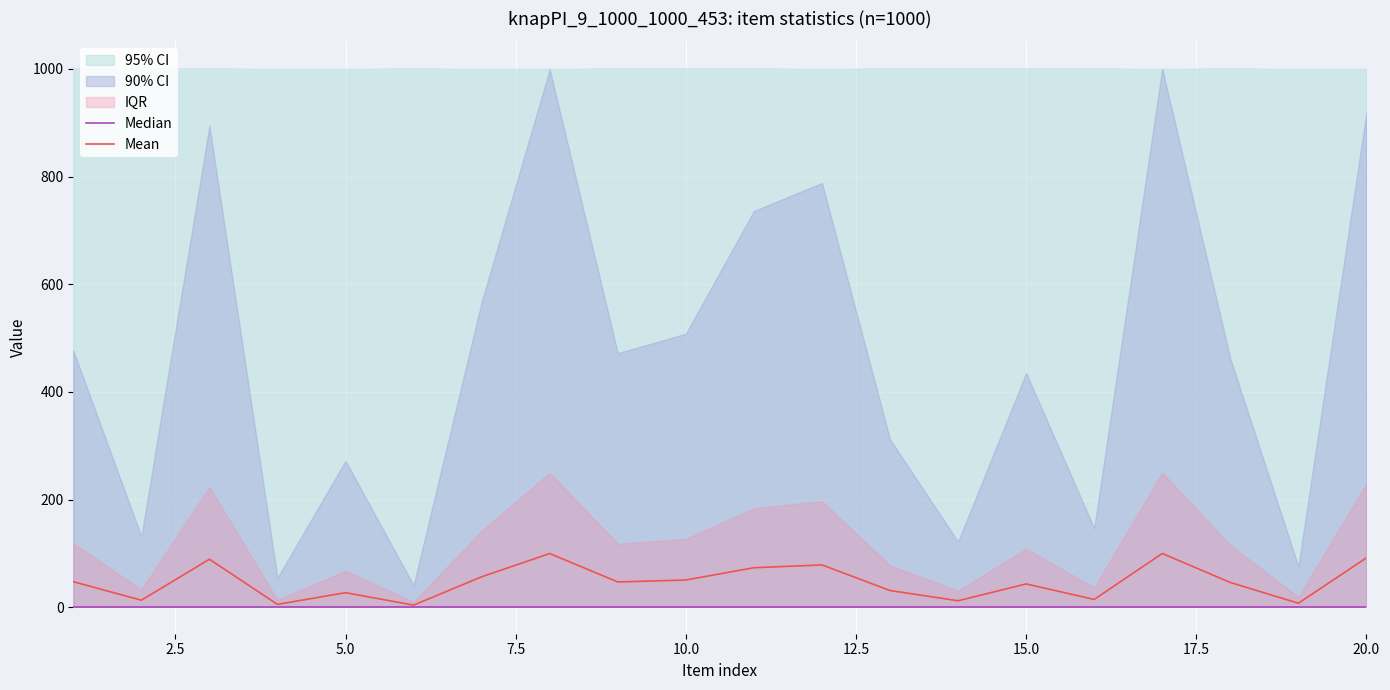

What is the maximum value for Mean?

100.0